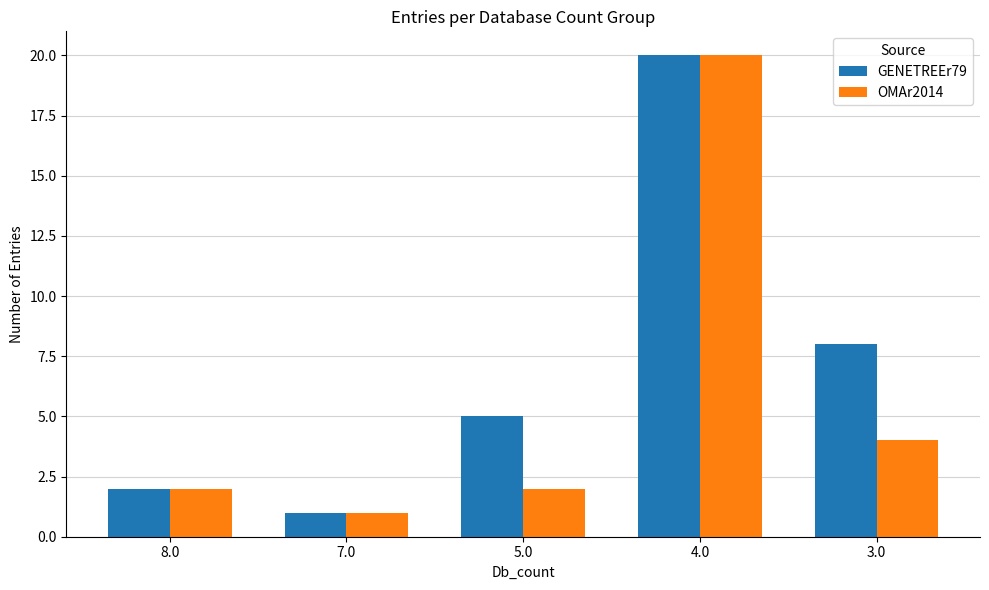

What are all the series names shown in the legend?

GENETREEr79, OMAr2014